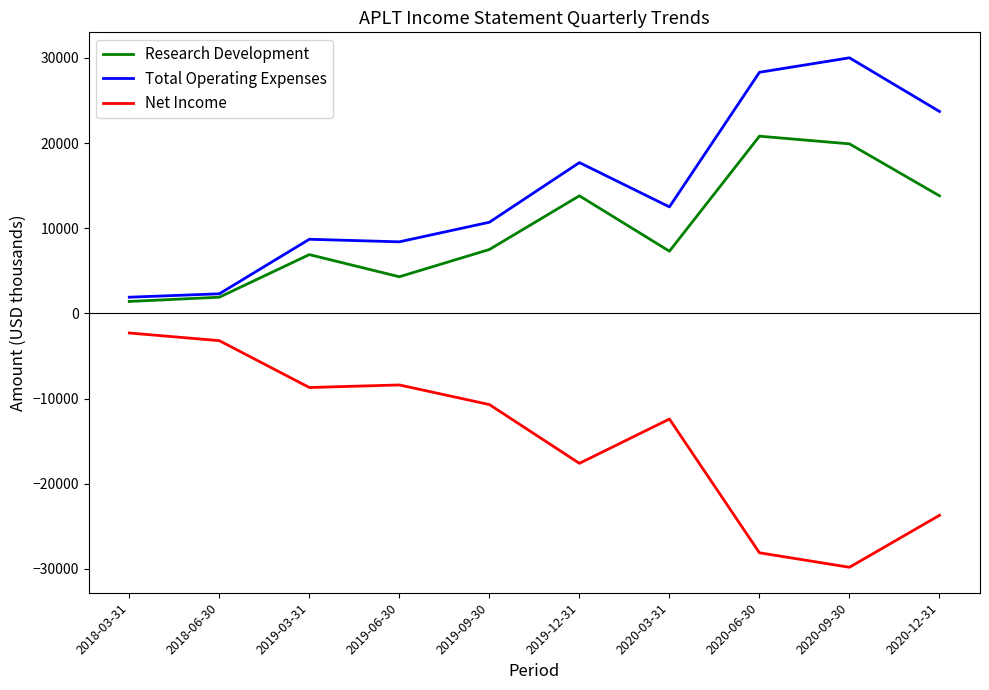

True or false: Net Income and Total Operating Expenses cross at least once.

False